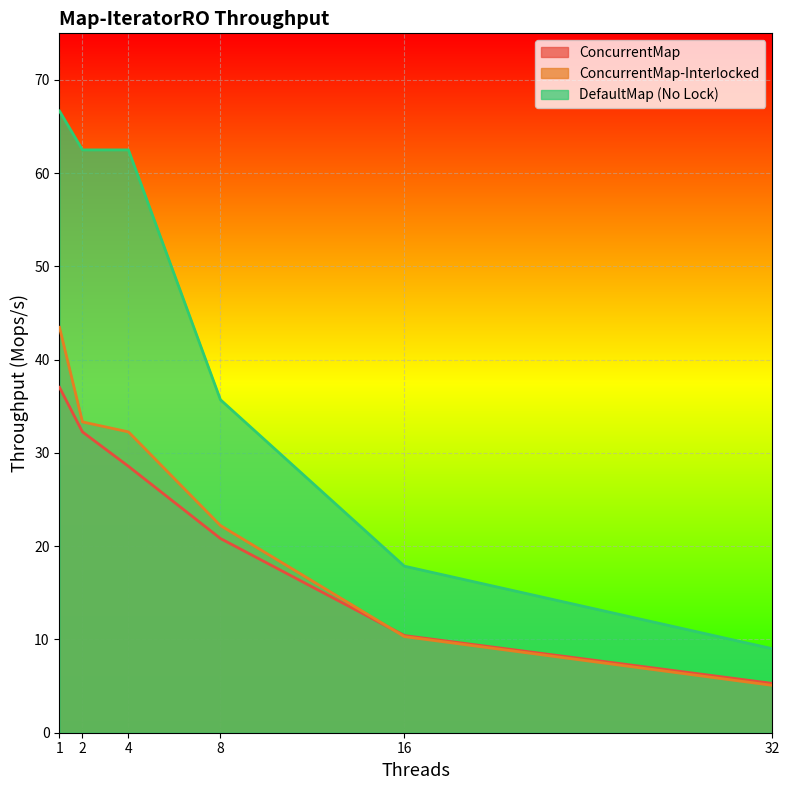

What is the minimum value shown in the chart?

5.1